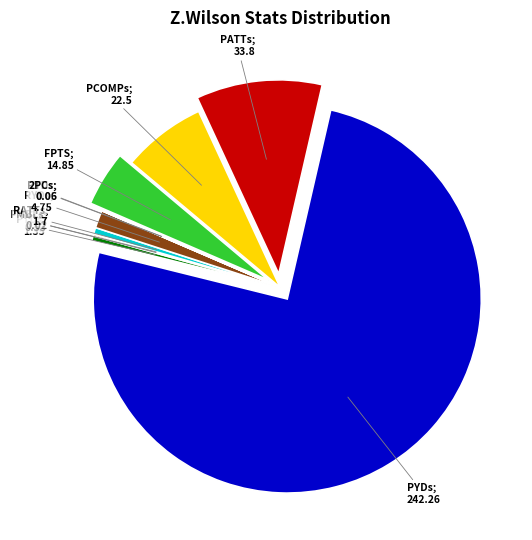

Does any single category account for the majority?

Yes